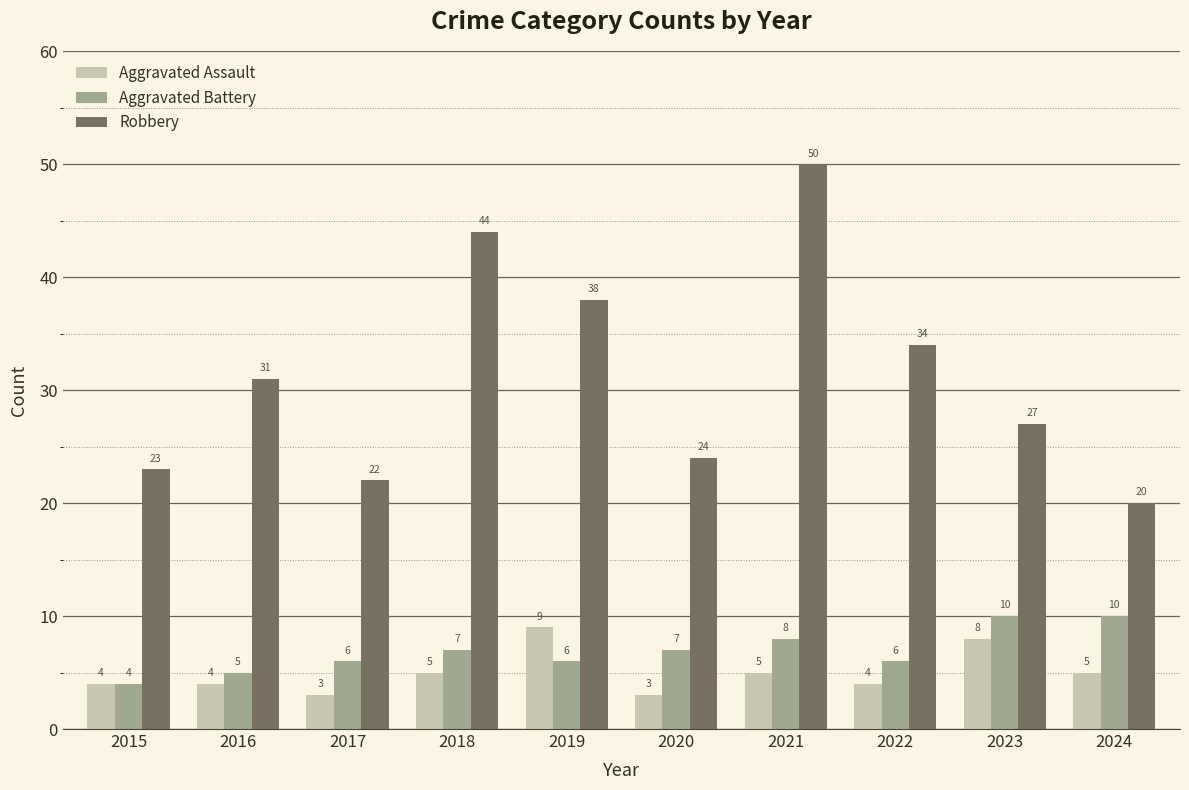

Between 2015 and 2016, which series saw the biggest shift?

Robbery